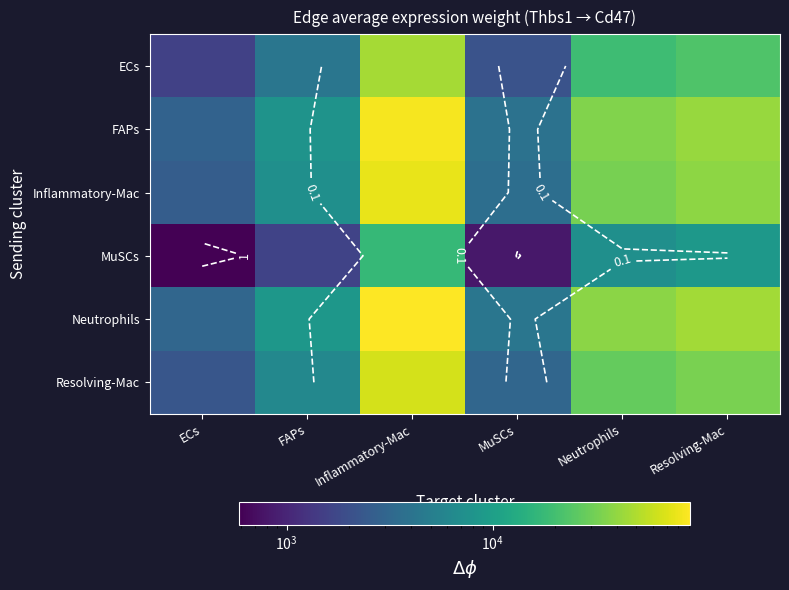

Where does the FAPs series first go above 35279?

Inflammatory-Mac